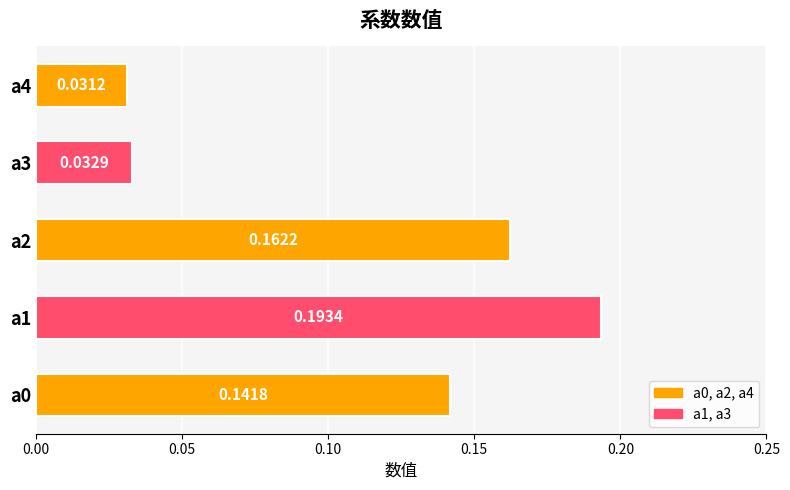

What is the sum of all values?

0.6